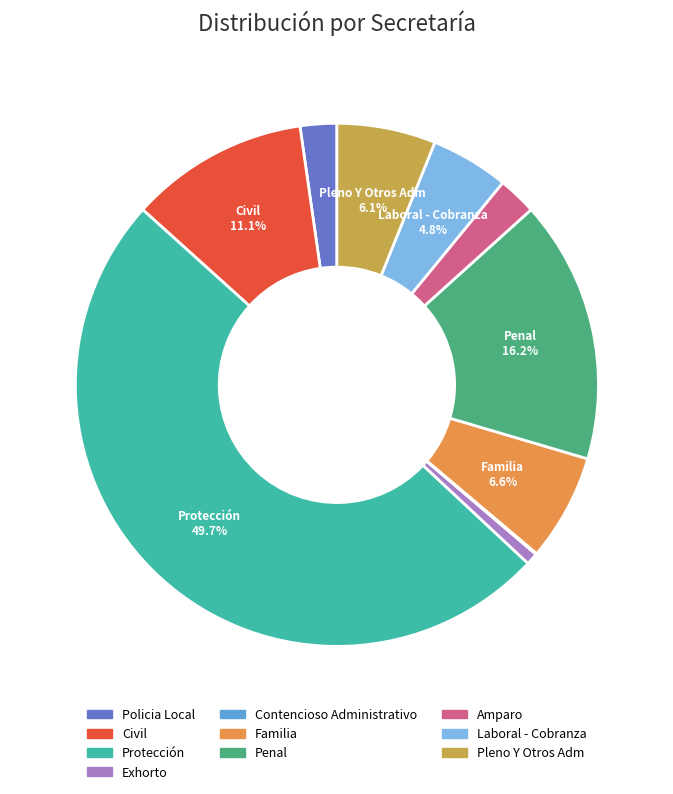

Which has a higher value, Pleno Y Otros Adm or Policia Local?

Pleno Y Otros Adm